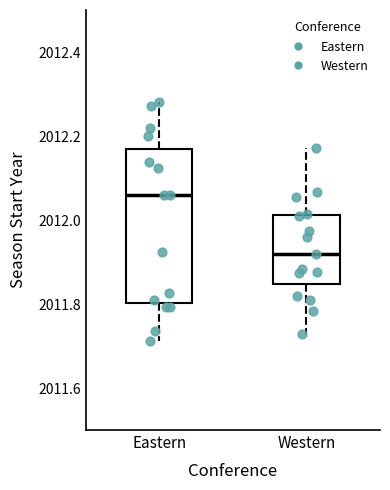

Reading left to right, transcribe this box plot: for each box, give where its median line is, the range the box spans, and where its two whiskers end, as read against the y-axis. The values are not printed on the chart, so give them approximately, as read against the axis.

Eastern: median 2012.06, box 2011.80 to 2012.16, whiskers 2011.72 to 2012.28
Western: median 2011.92, box 2011.84 to 2012.02, whiskers 2011.72 to 2012.18